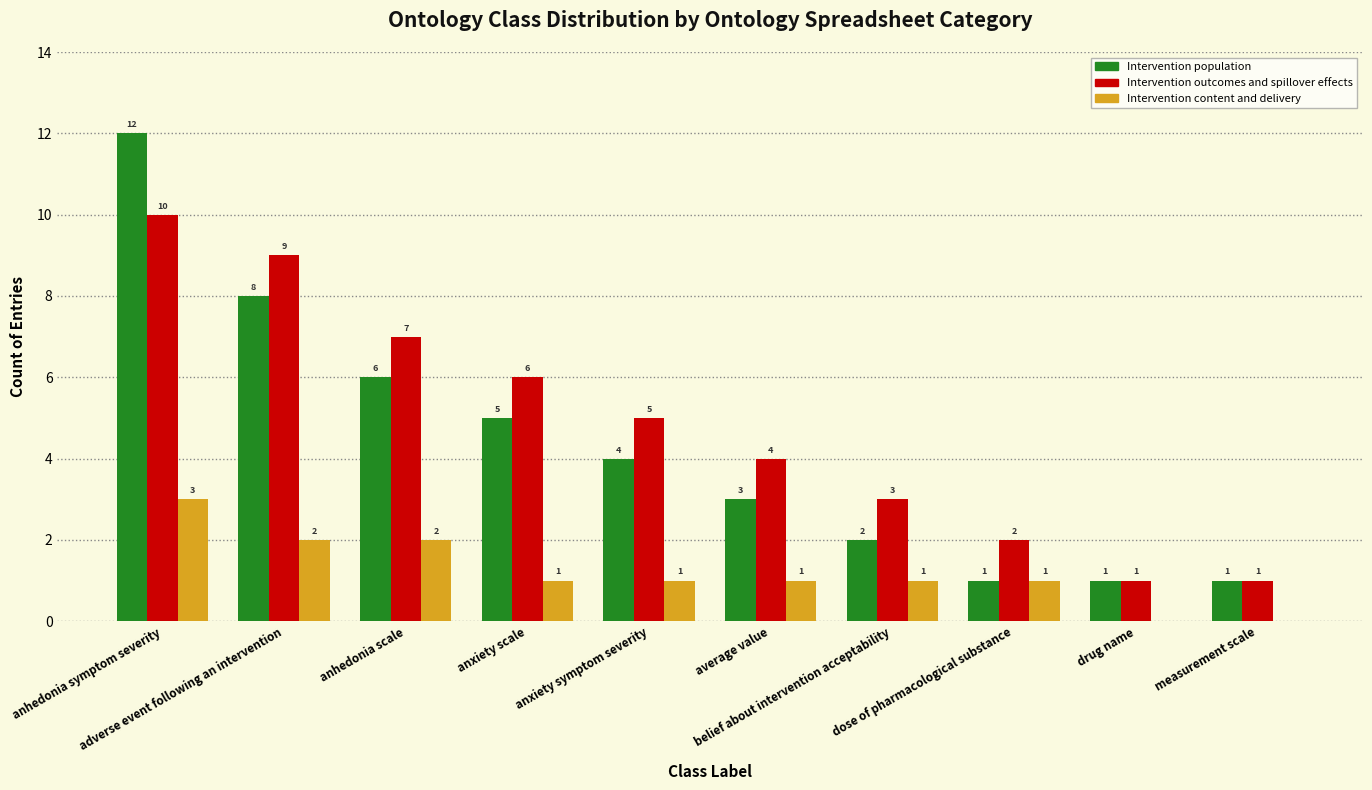

Count the number of categories in the chart.

10